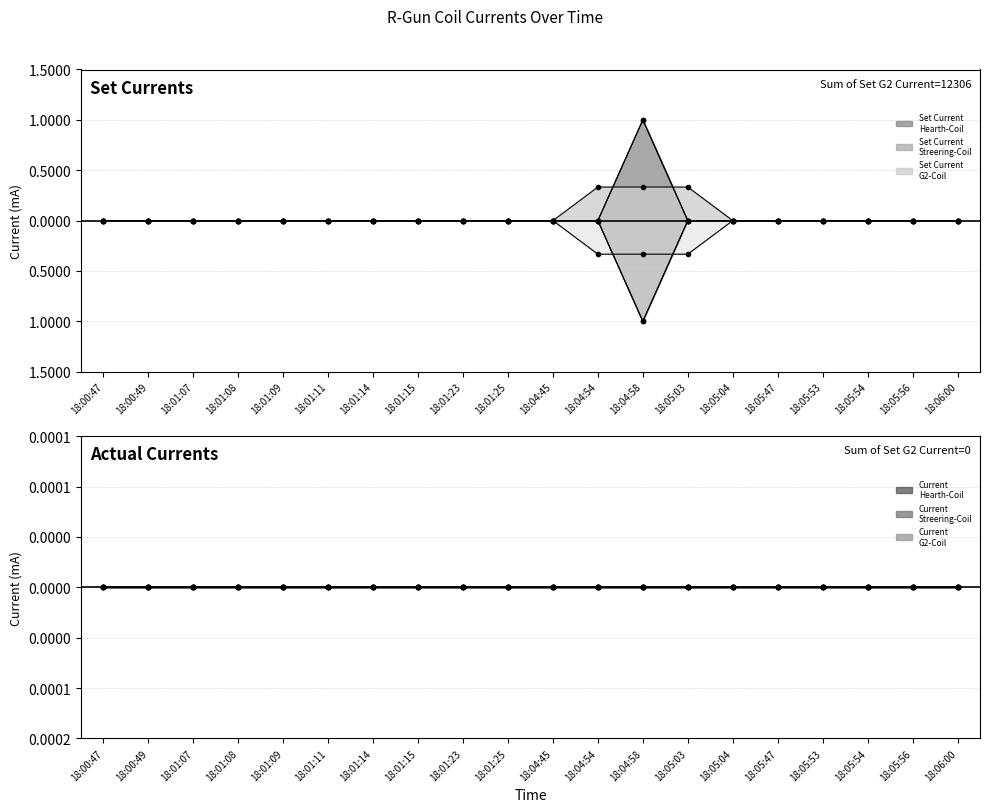

True or false: R-Gun Set Current of Streering-Coil and R-Gun Set Current of Hearth-Coil intersect in this chart.

False